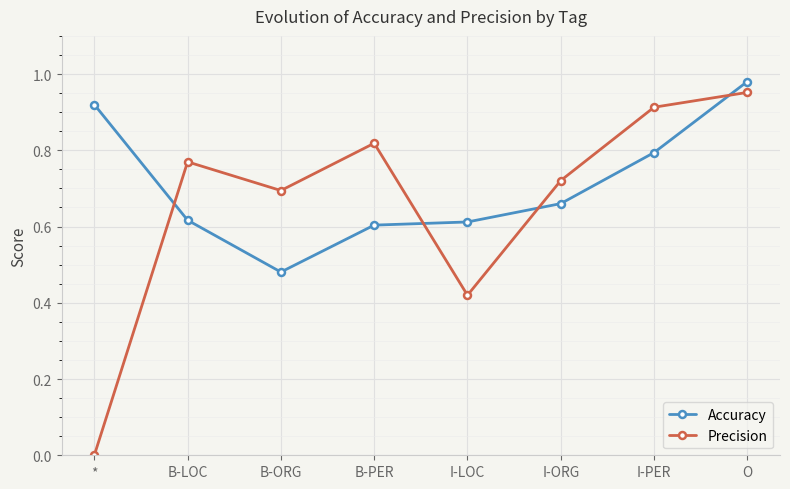

What is the label of the 4th point from the right?

I-LOC